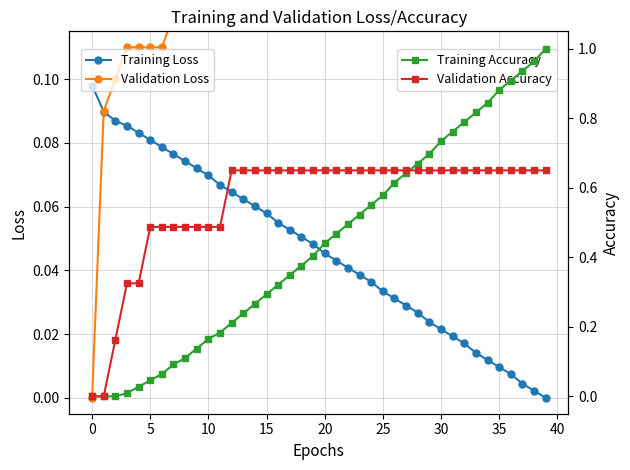

The value of Validation Loss at 30 is 0.2. True or false?

False